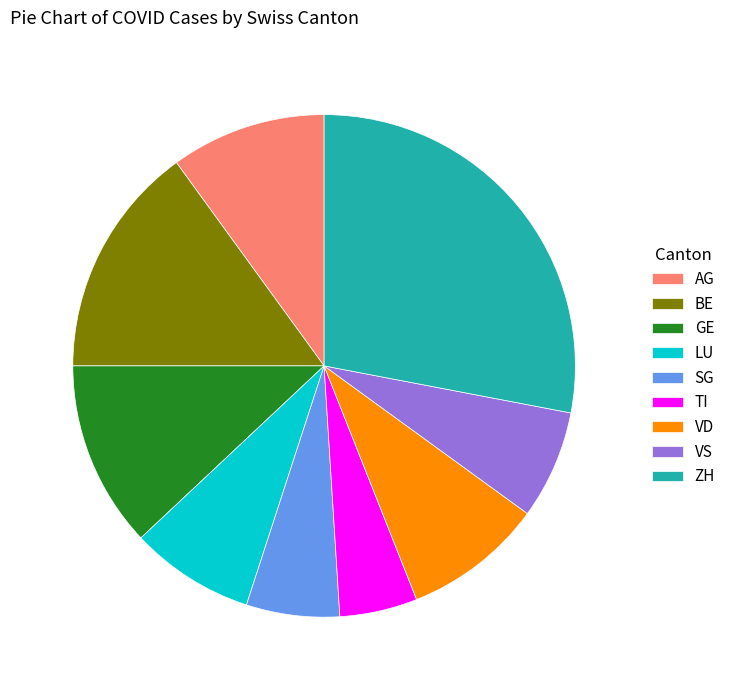

How many slices are in this pie chart?

9